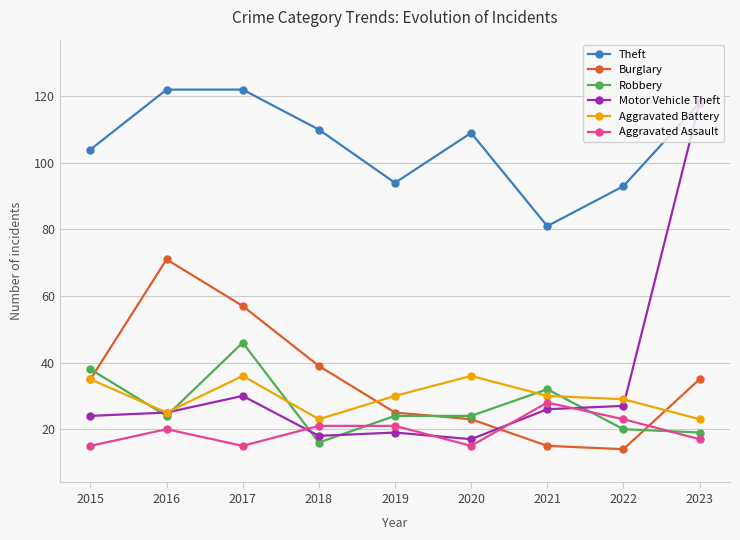

In Burglary, how many points are higher than both neighbors (excluding endpoints)?

1